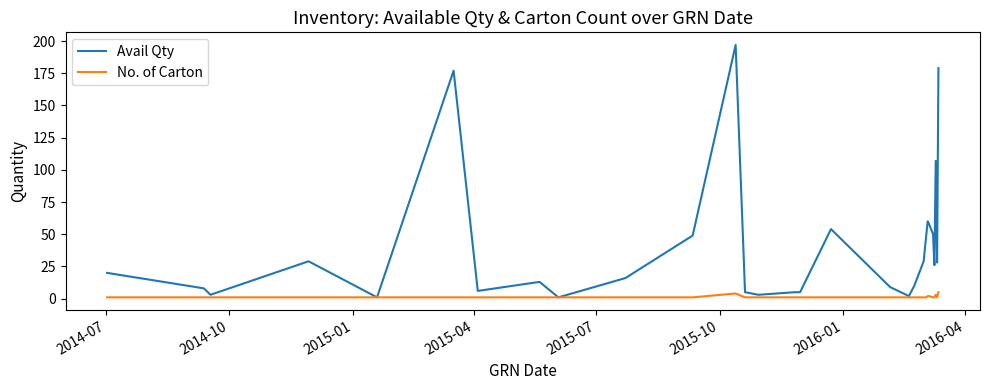

Which series has the widest spread of values?

Avail Qty